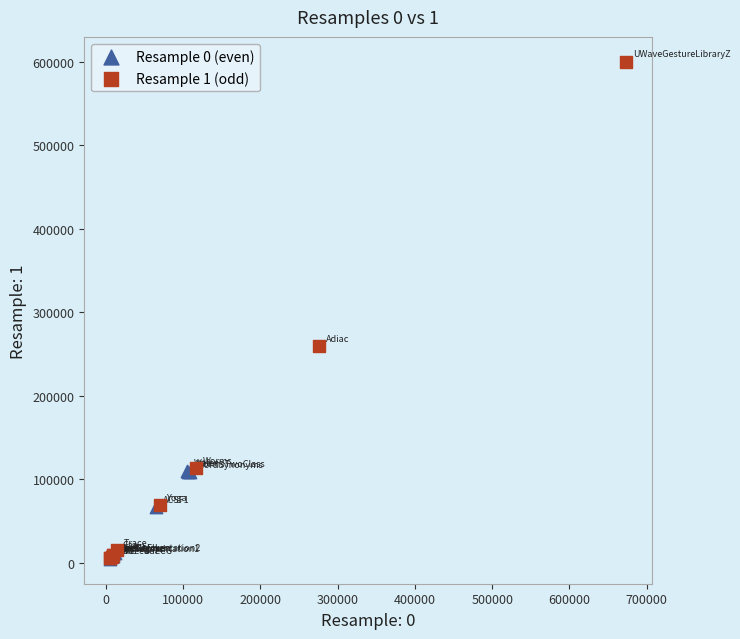

Which series has the widest spread of Y values?

Resample 1 (odd)